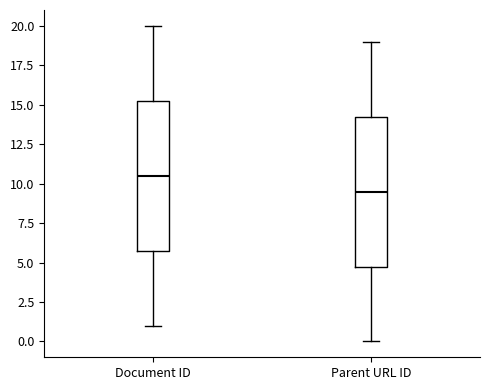

Where does the lower whisker of the box for Parent URL ID end on the y-axis? The values are not printed on the chart, so give them approximately, as read against the axis.

0.0